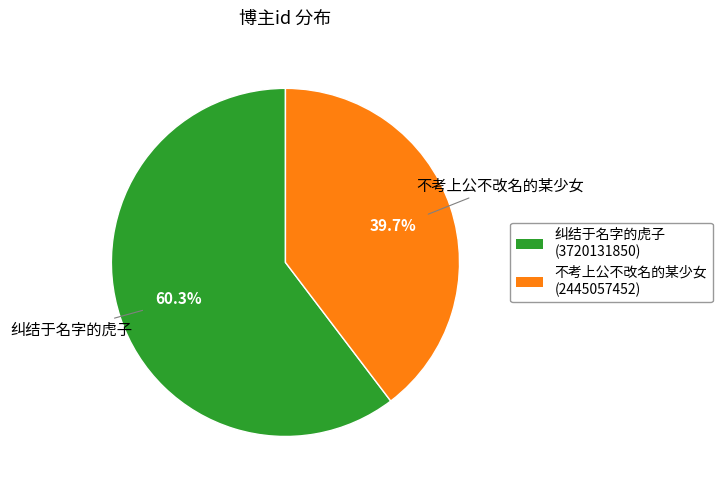

Which category has the smallest portion of the pie?

不考上公不改名的某少女